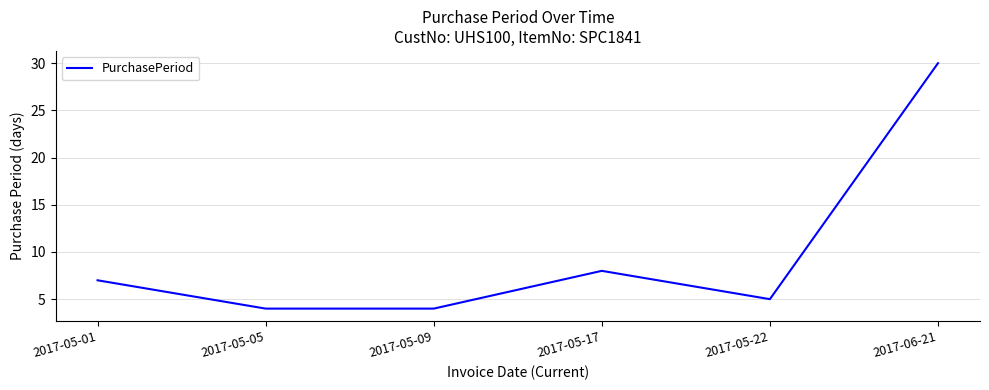

True or false: the data shows 5 at 2017-05-22.

True